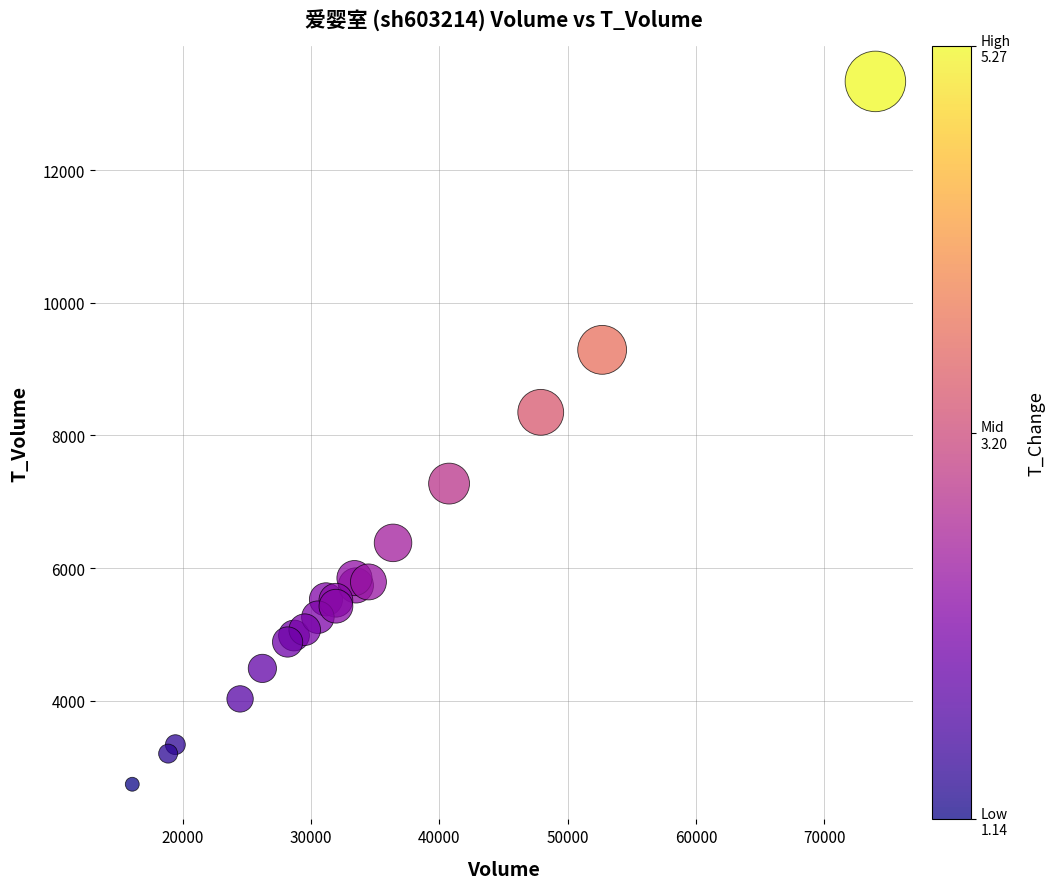

What Y value in the scatter plot is closest to 8039?

8349